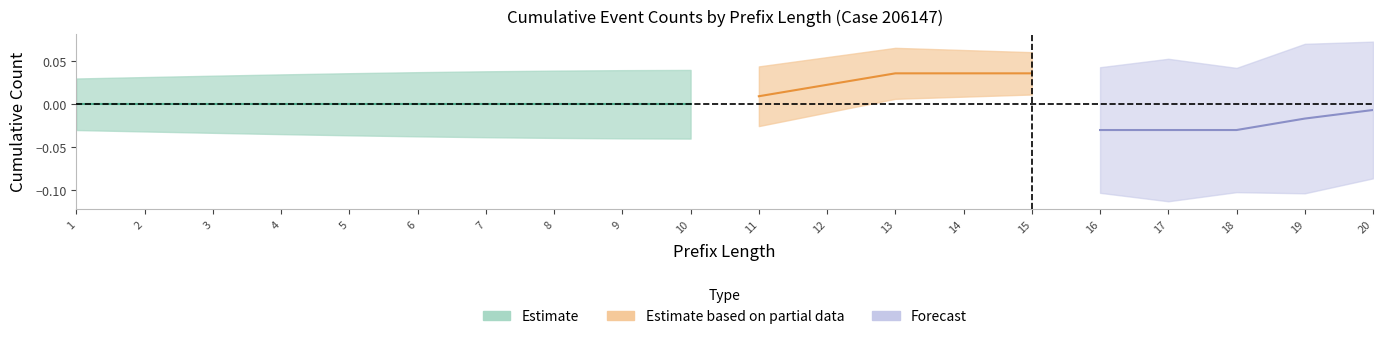

At which category does the chart reach its peak across all series?

20